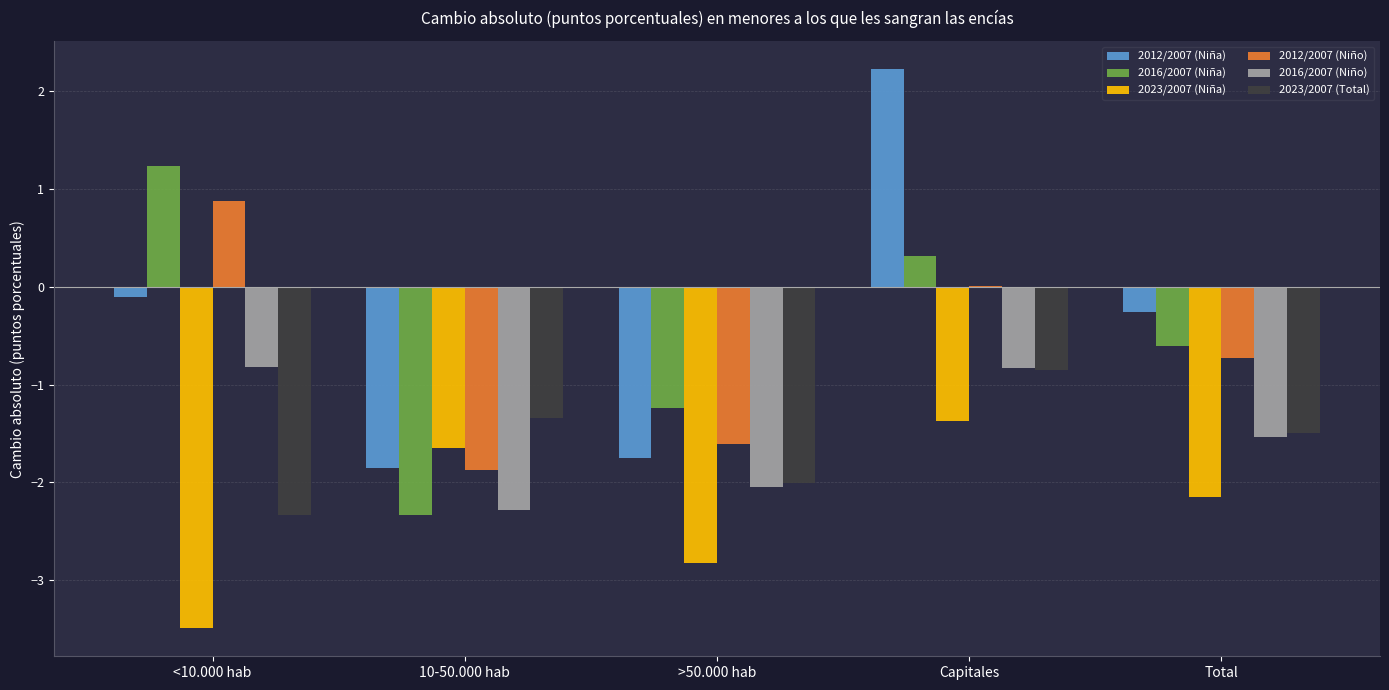

Read the 2023/2007 (Total) value at >50.000 hab.

-2.0